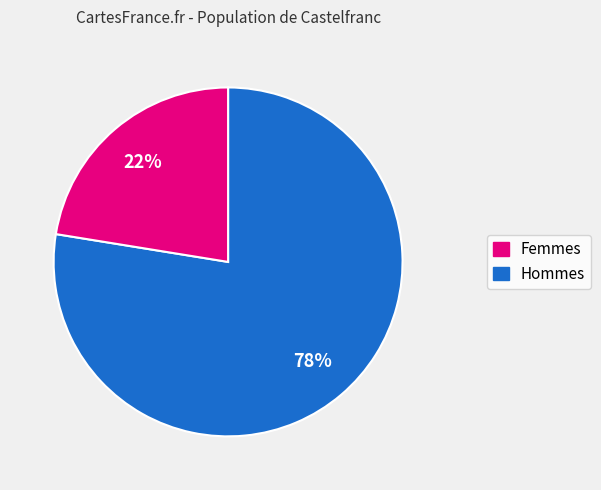

To the nearest percent, what is the average slice percentage?

50%